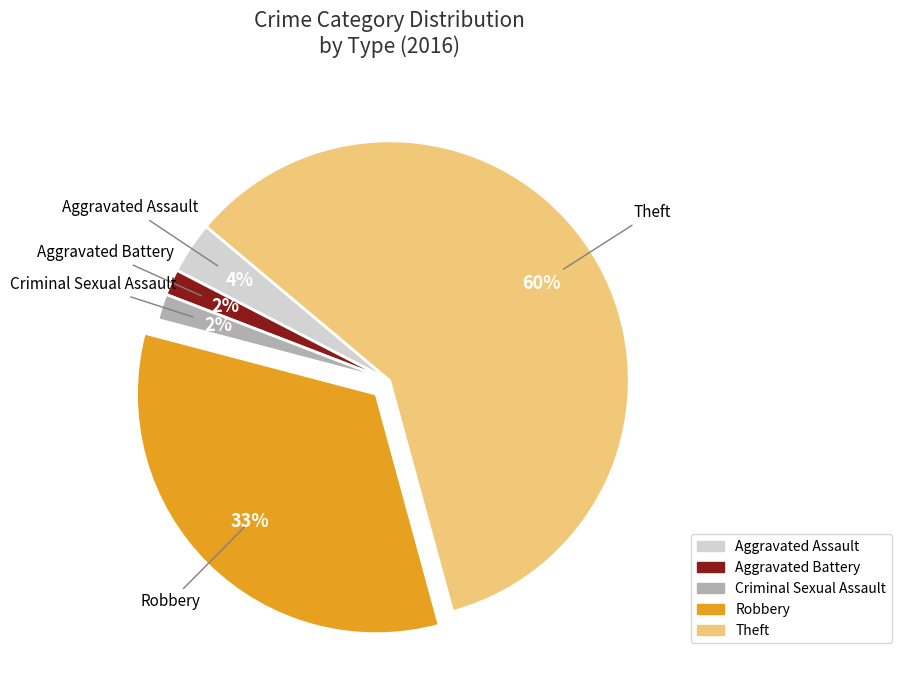

The Robbery slice represents 43% of the pie. True or false?

False